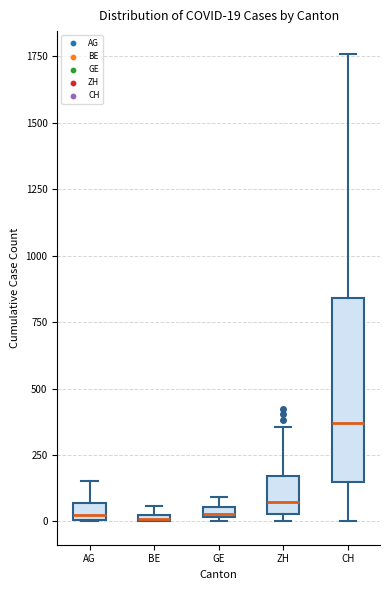

Which box is the tallest, from its lower edge to its upper edge?

CH